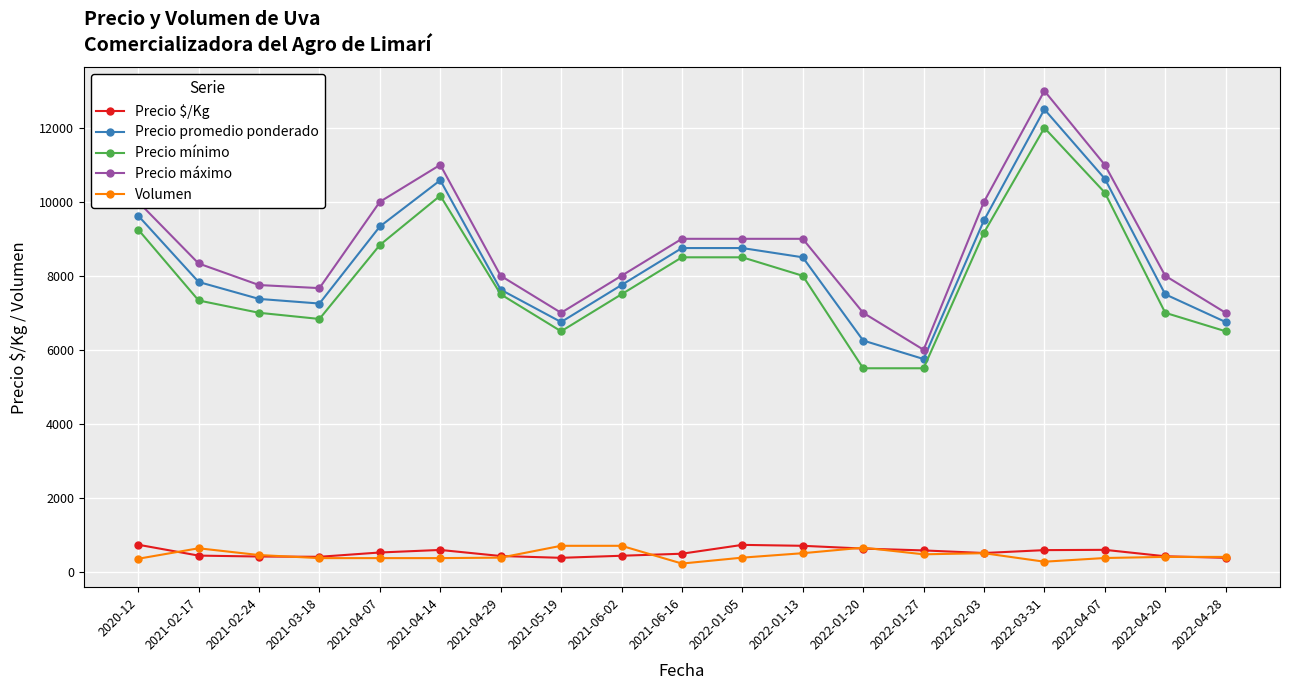

How many lines are shown in the chart?

5